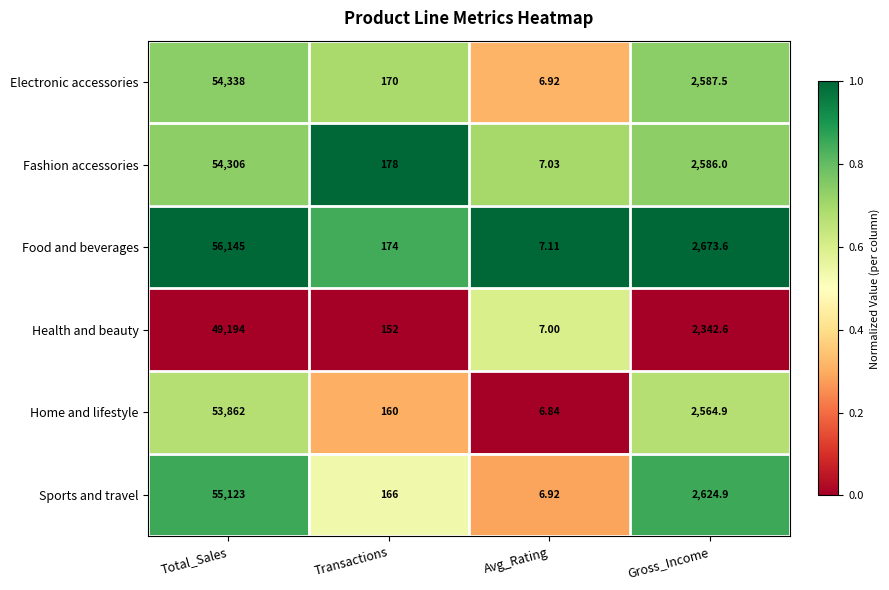

Which label corresponds to the smallest value in the chart?

Avg_Rating